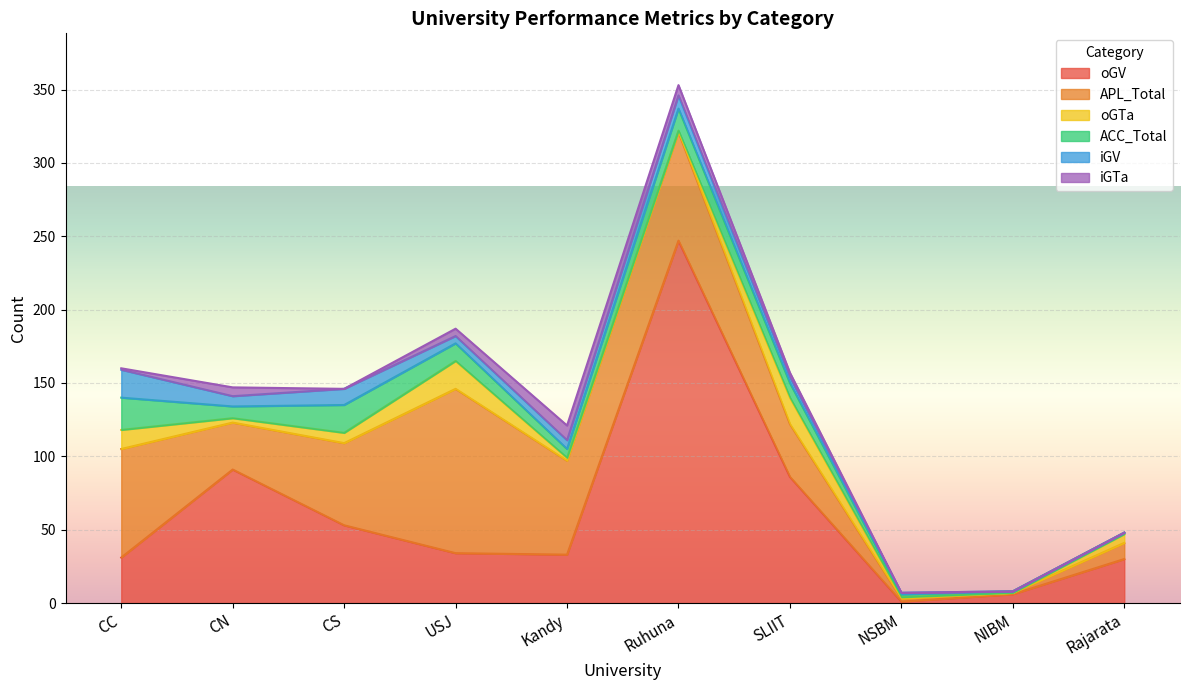

How many iGTa values are between 0 and 6?

8